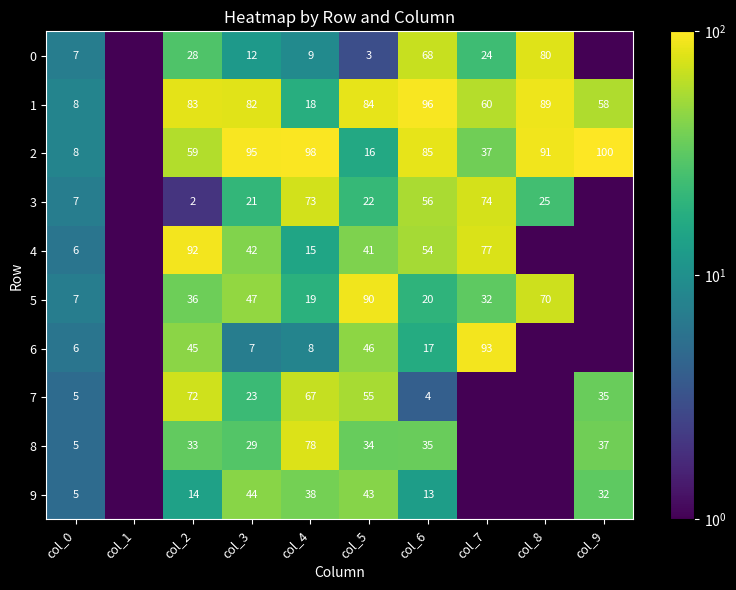

How many series are shown in this chart?

10